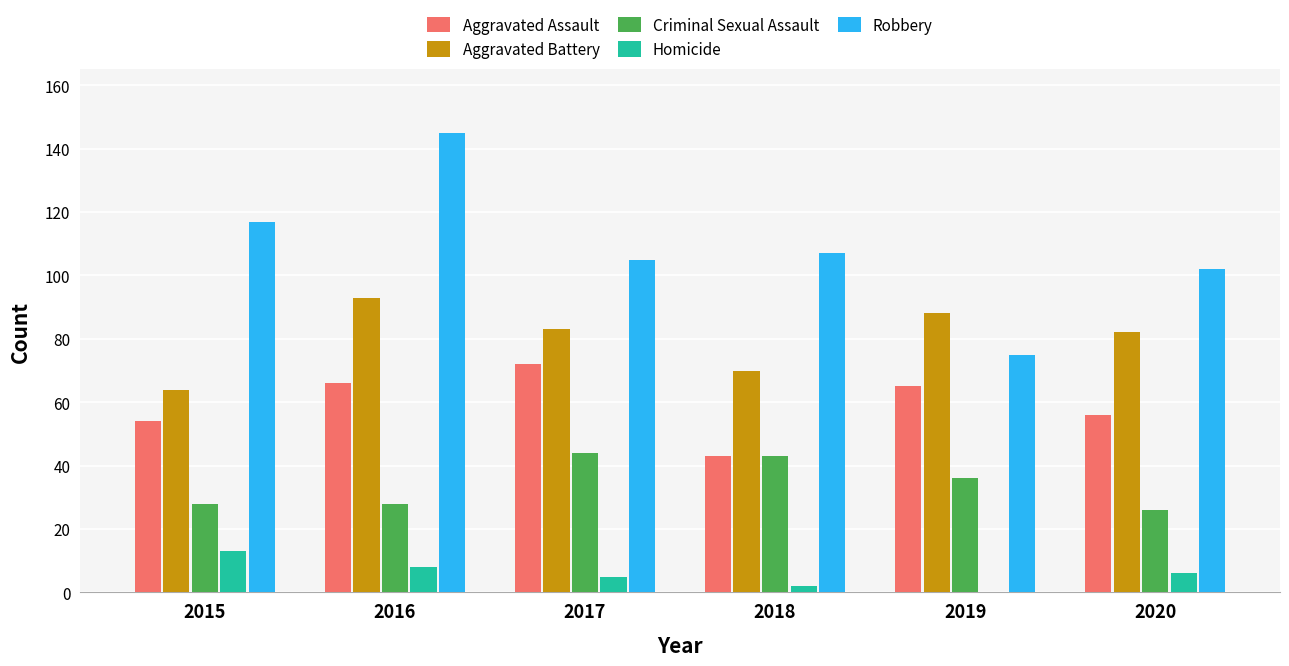

What is the maximum value shown in the chart?

145